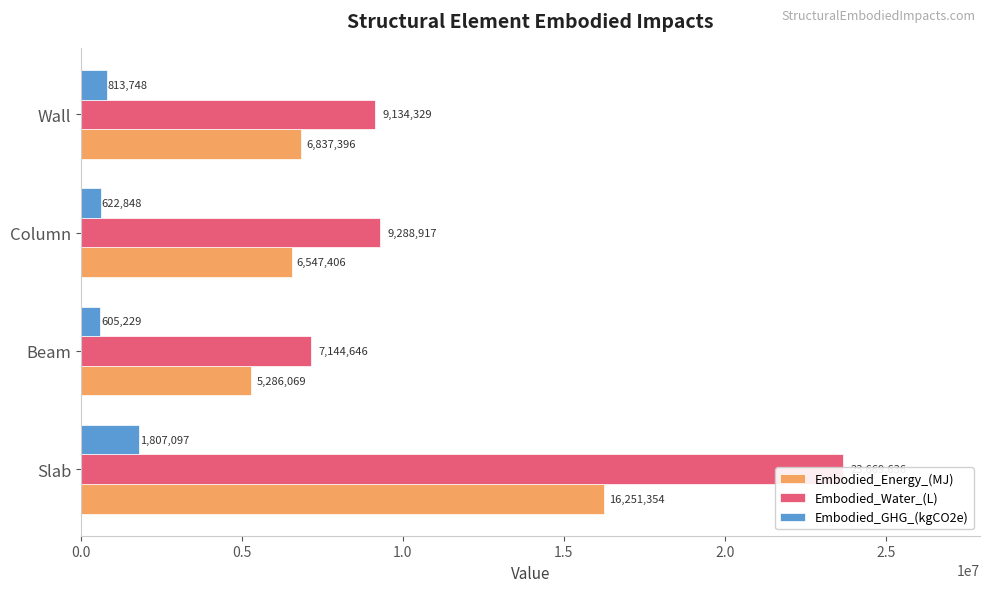

Reading right to left, transcribe all the data shown in this chart.

Embodied_Energy_(MJ): 6837396.1	6547406.5	5286069.2	16251353.9
Embodied_Water_(L): 9134329.1	9288916.8	7144646.3	23669636.0
Embodied_GHG_(kgCO2e): 813748.0	622847.6	605229.1	1807097.0